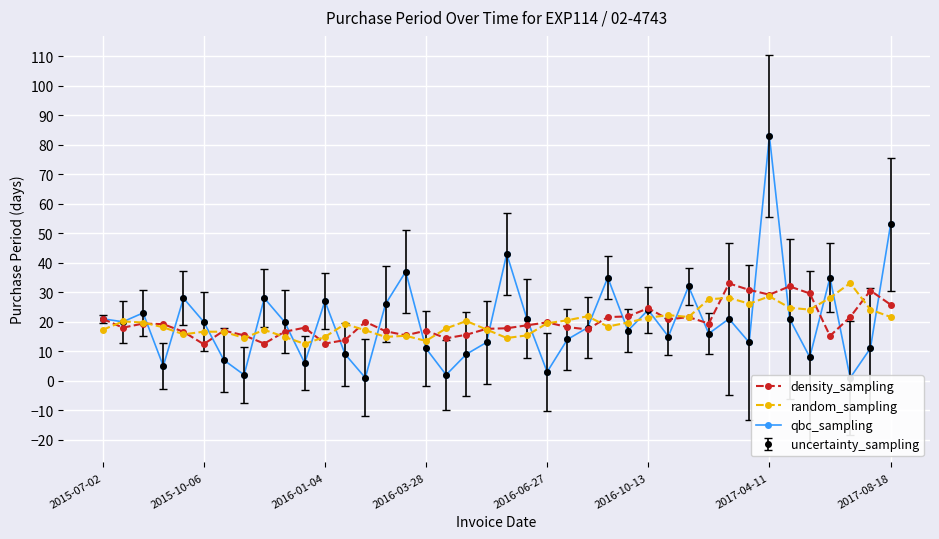

How many interior local peaks does the random_sampling series have?

10